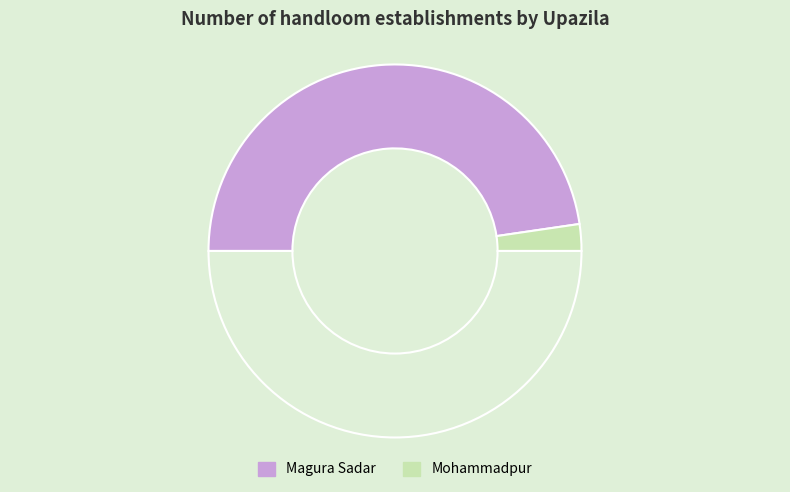

Count the number of slices in the pie.

3